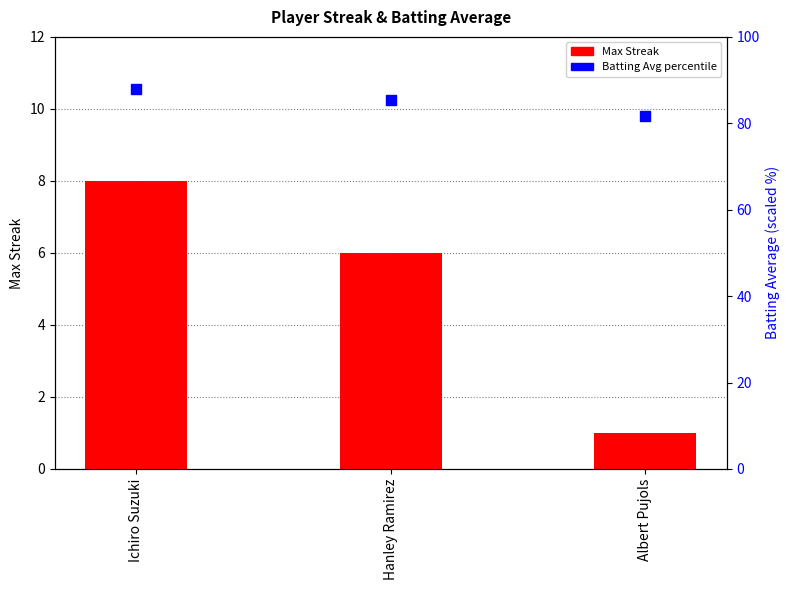

Is the value of Max Streak at Ichiro Suzuki greater than the value of Batting Avg percentile (scaled) at Ichiro Suzuki?

No